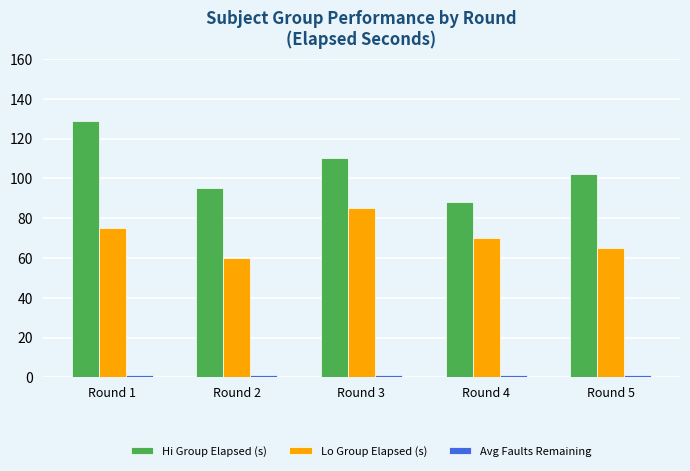

What is the maximum value for Lo Group Elapsed (s)?

85